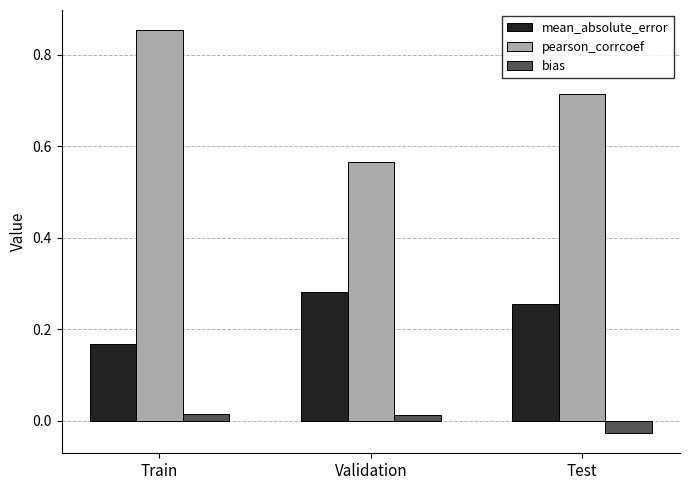

Count the number of categories in the chart.

3